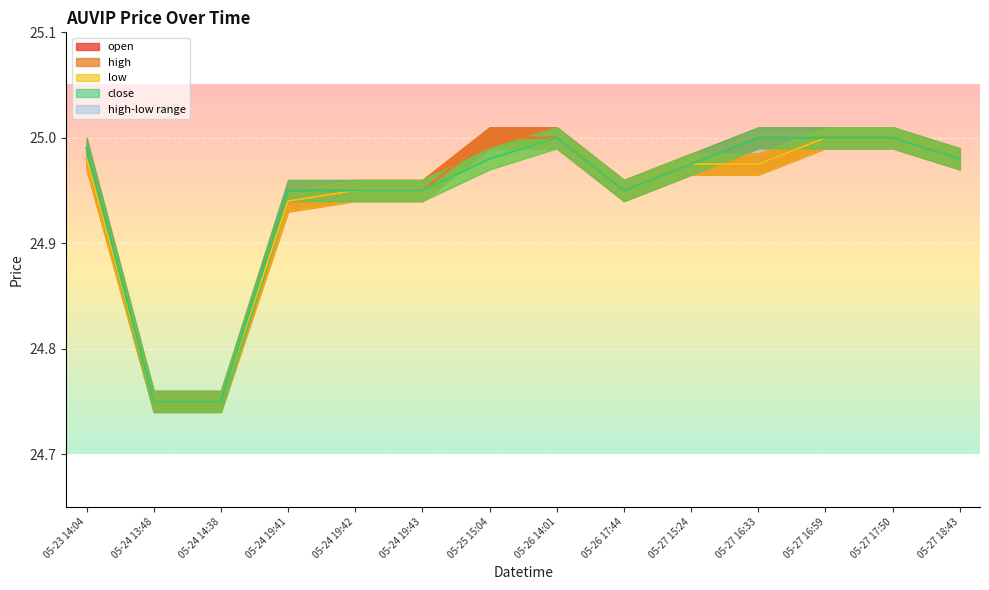

Read the open value at 05-26 14:01.

25.0